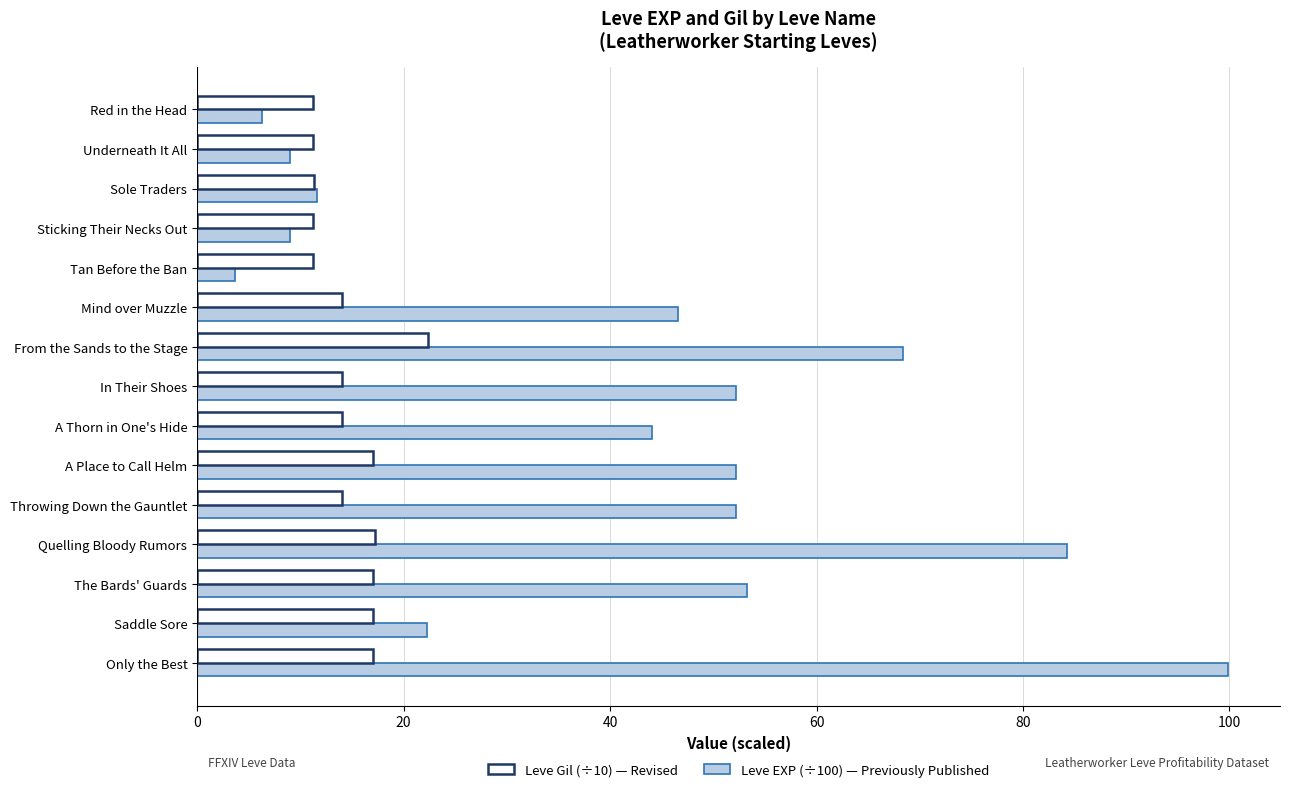

What is the greatest value displayed?

99.9